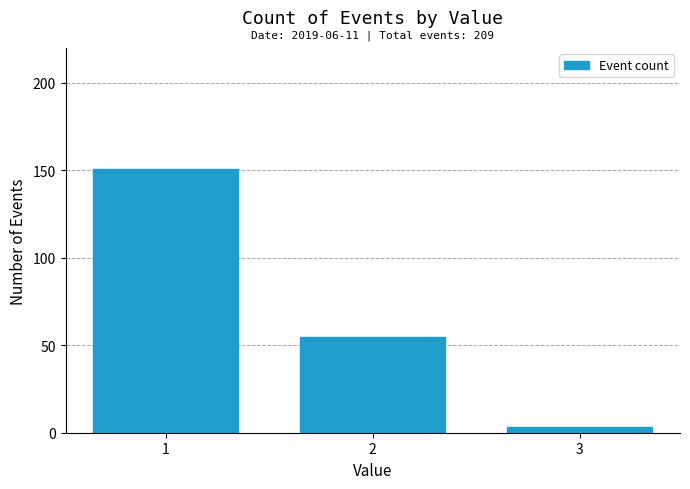

Which range on the x-axis has the tallest bar?

0.5 to 1.5